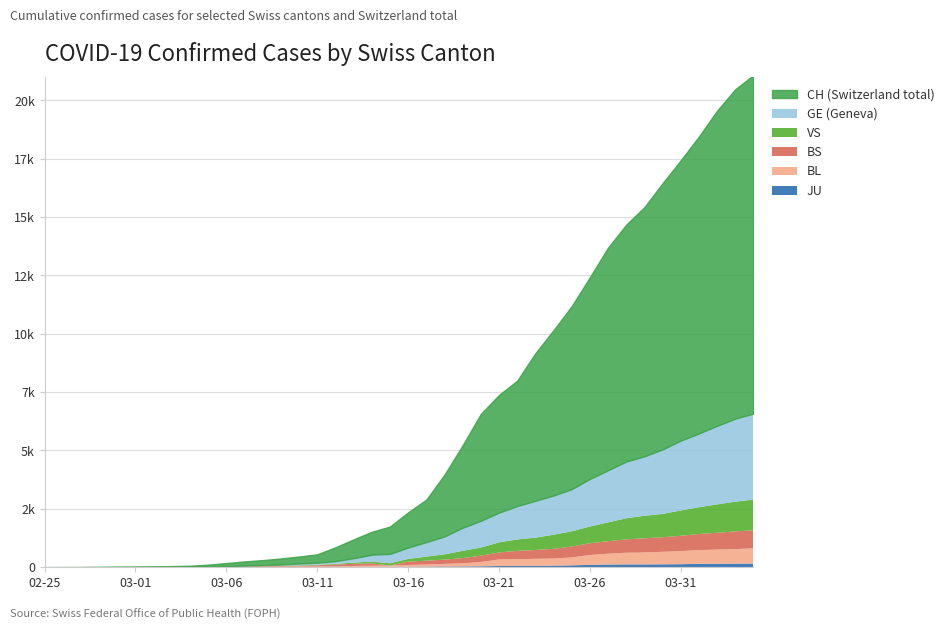

How many intersections are there between BS and BL?

3